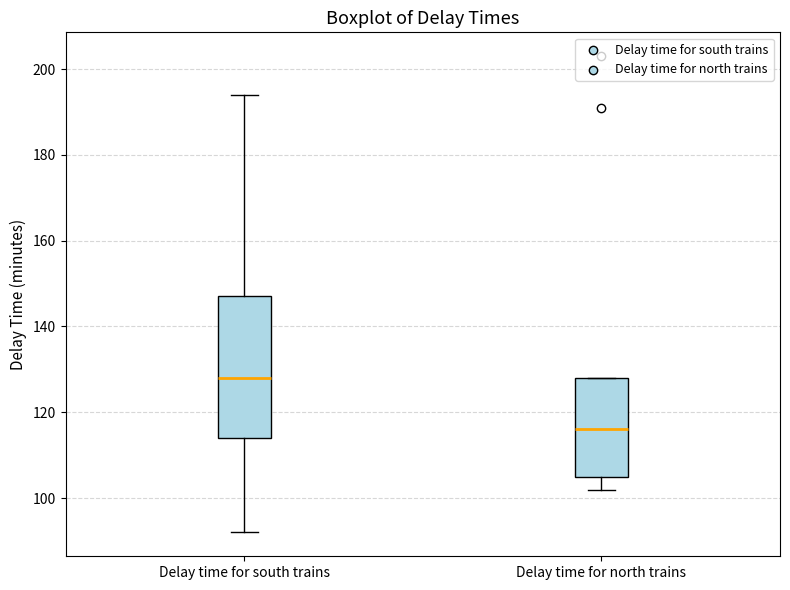

Which box has the highest median line?

Delay time for south trains